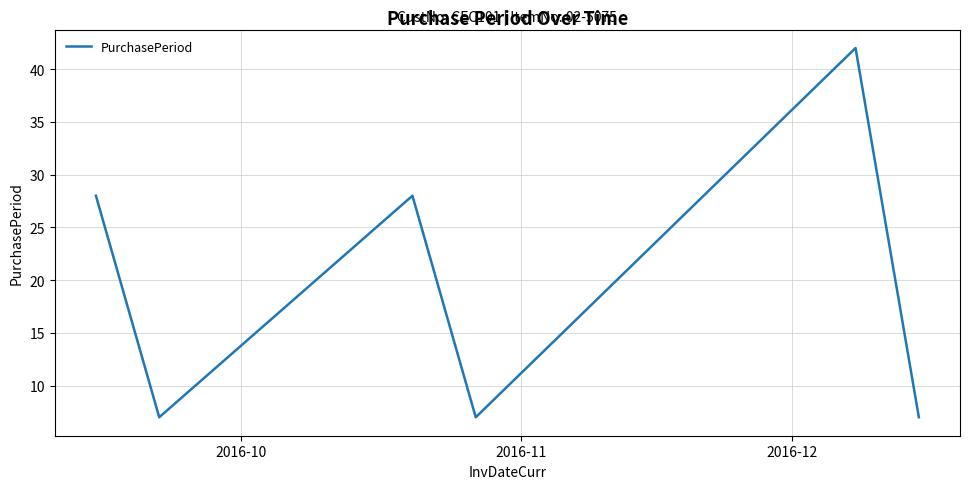

How many interior local peaks (higher than both neighbors) does the data have?

2